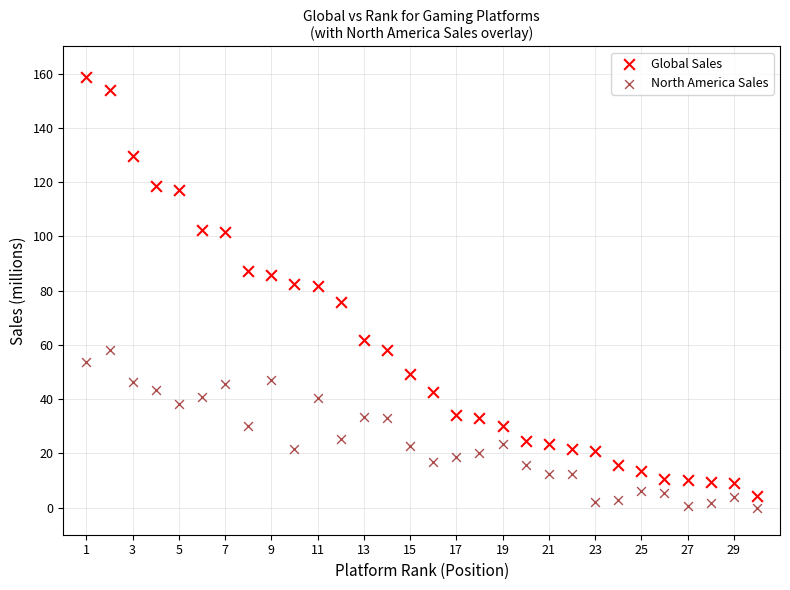

Across all data points, what is the range of X values (max minus min)?

29.0